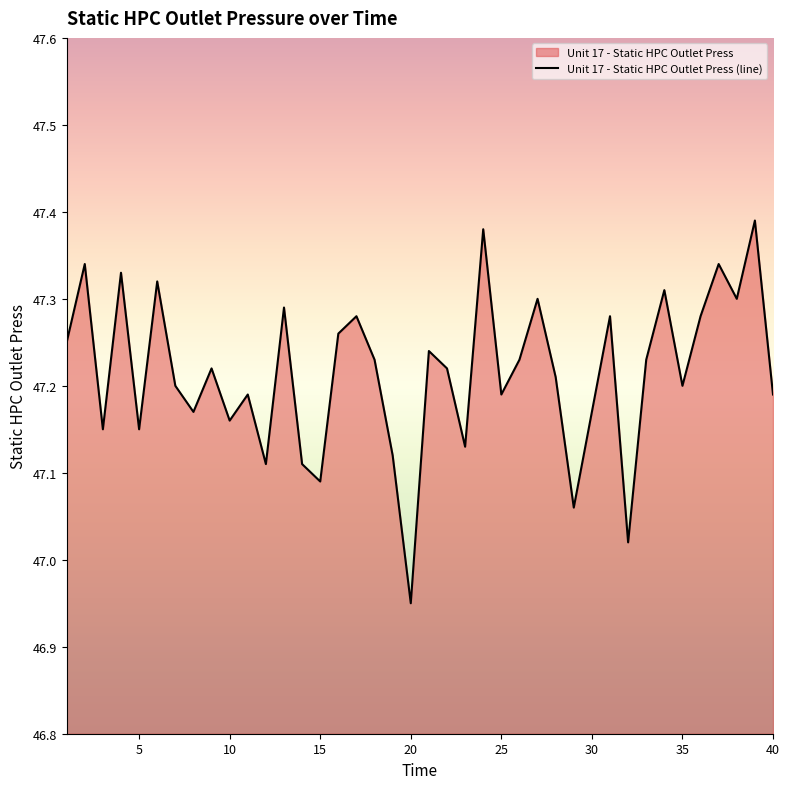

Where is the first local minimum?

3